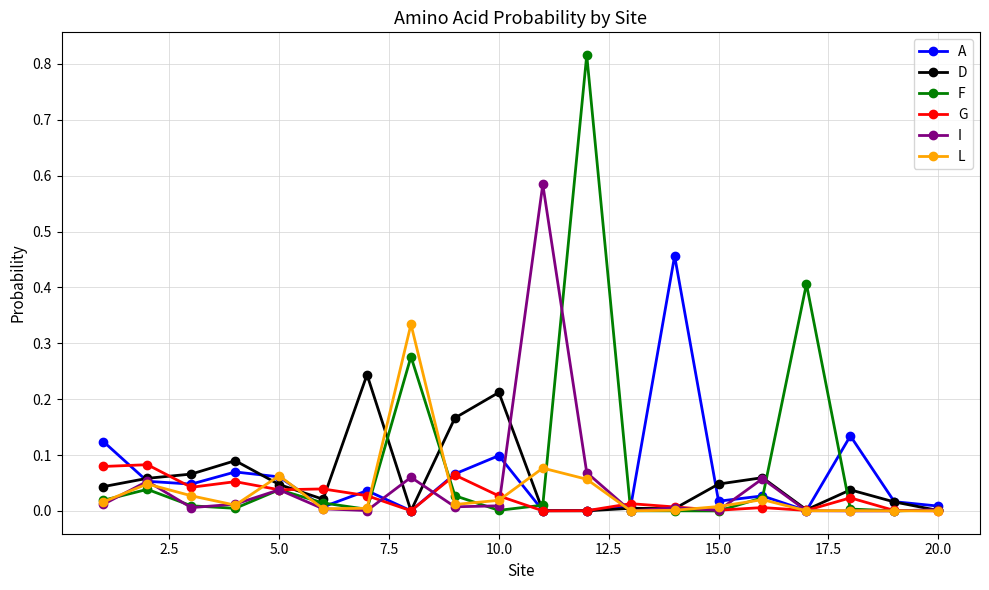

List the series in order of their peak value, highest first.

F, I, A, L, D, G